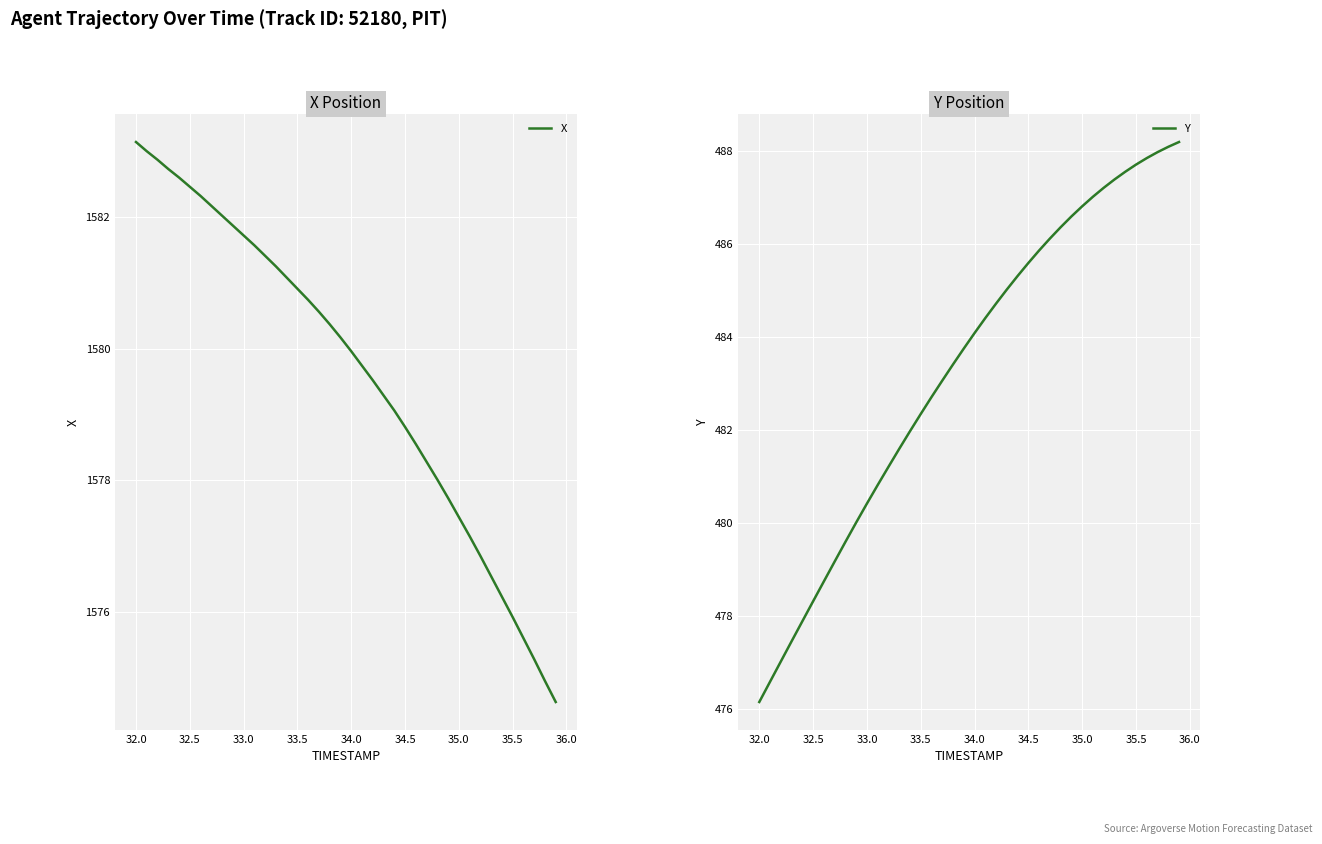

What is the sum of all Y values?

19331.8